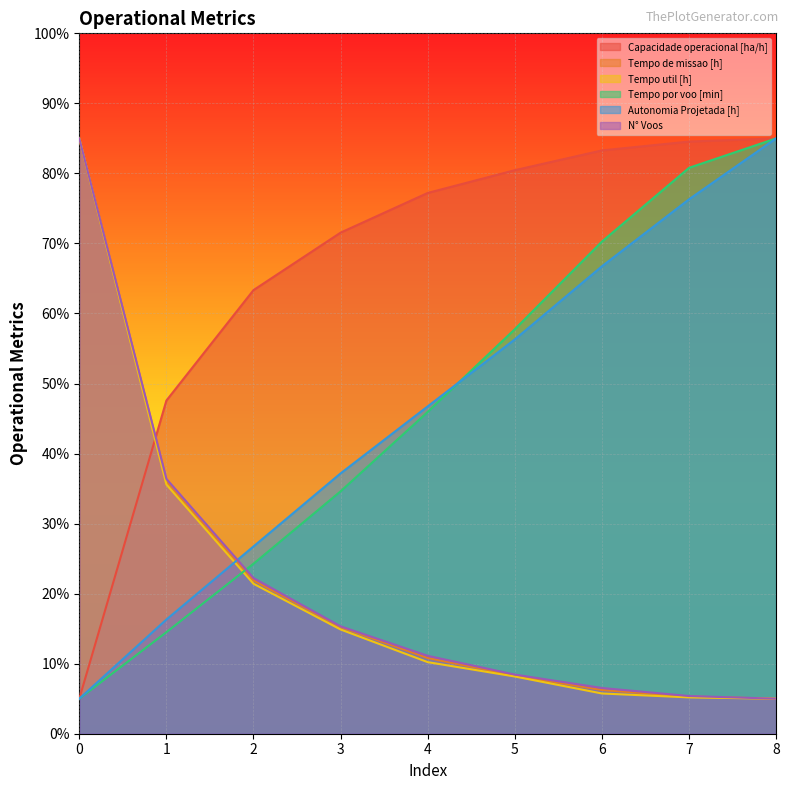

After their last crossing, which series has the higher values: Autonomia Projetada [h] or Tempo de missao [h]?

Autonomia Projetada [h]